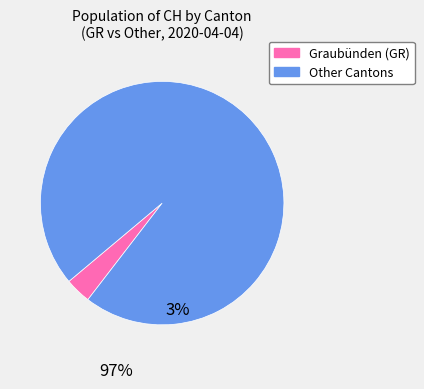

Is there any slice that represents more than half of the pie?

Yes